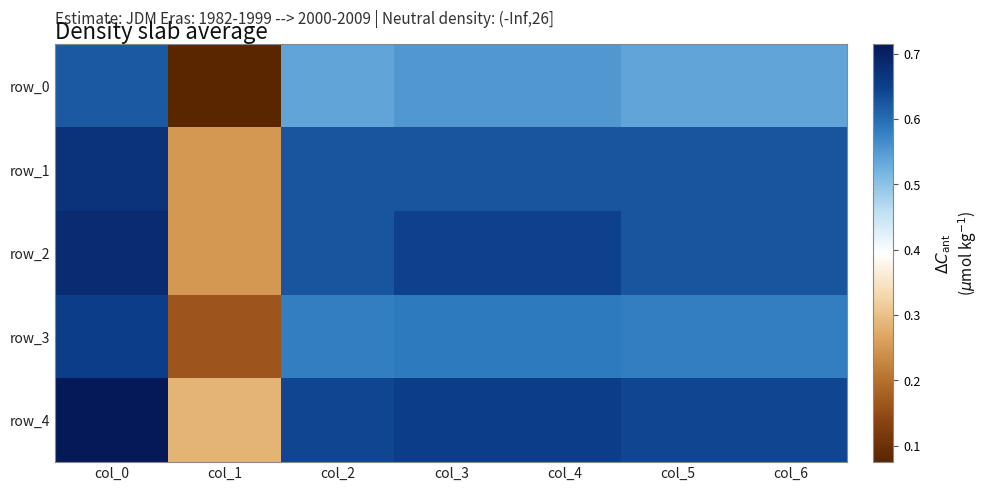

Is it true that row_1 equals 0.6 at col_3?

True